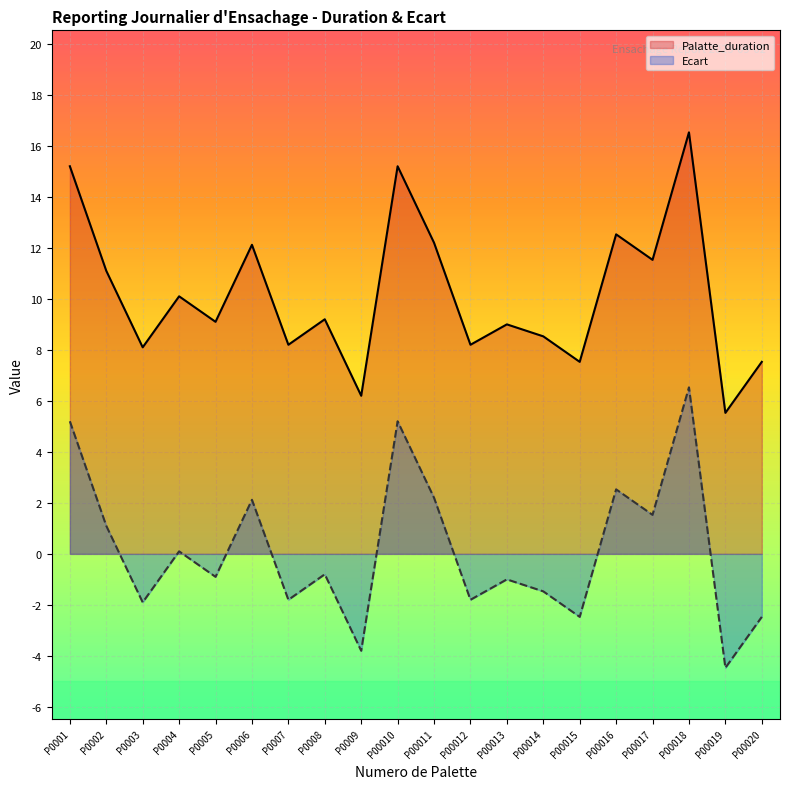

Reading left to right, what are all the values shown in this chart?

Palatte_duration: 15.2	11.1	8.1	10.1	9.1	12.1	8.2	9.2	6.2	15.2	12.2	8.2	9.0	8.5	7.5	12.5	11.5	16.5	5.5	7.5
Ecart: 5.2	1.1	-1.9	0.1	-0.9	2.1	-1.8	-0.8	-3.8	5.2	2.2	-1.8	-1.0	-1.5	-2.5	2.5	1.5	6.5	-4.5	-2.5